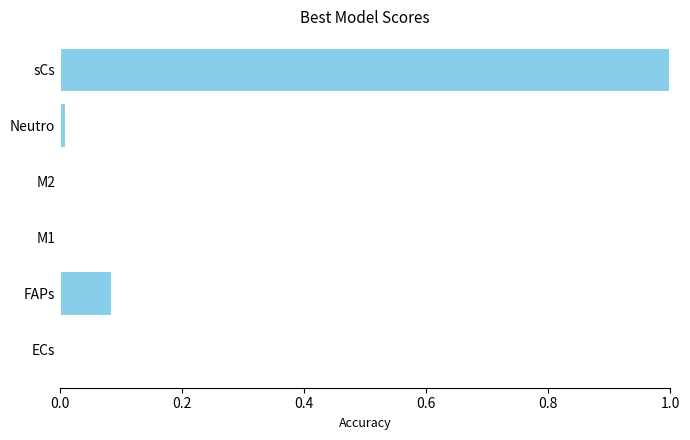

Between FAPs and M1, which is larger?

FAPs